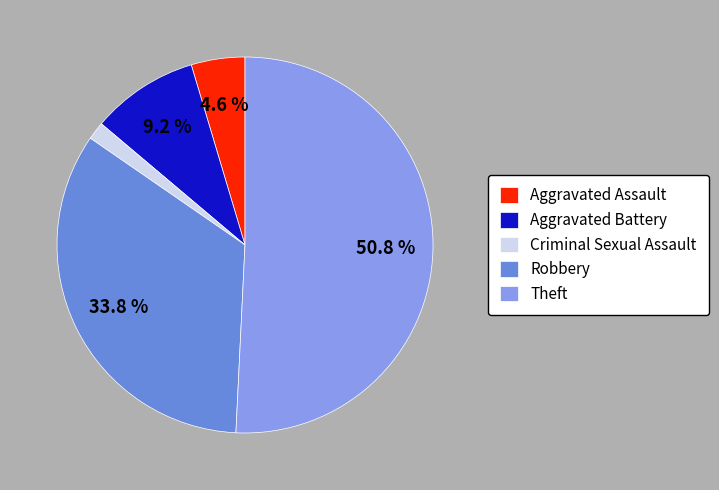

What is the total percentage of Aggravated Battery and Aggravated Assault?

13.8%